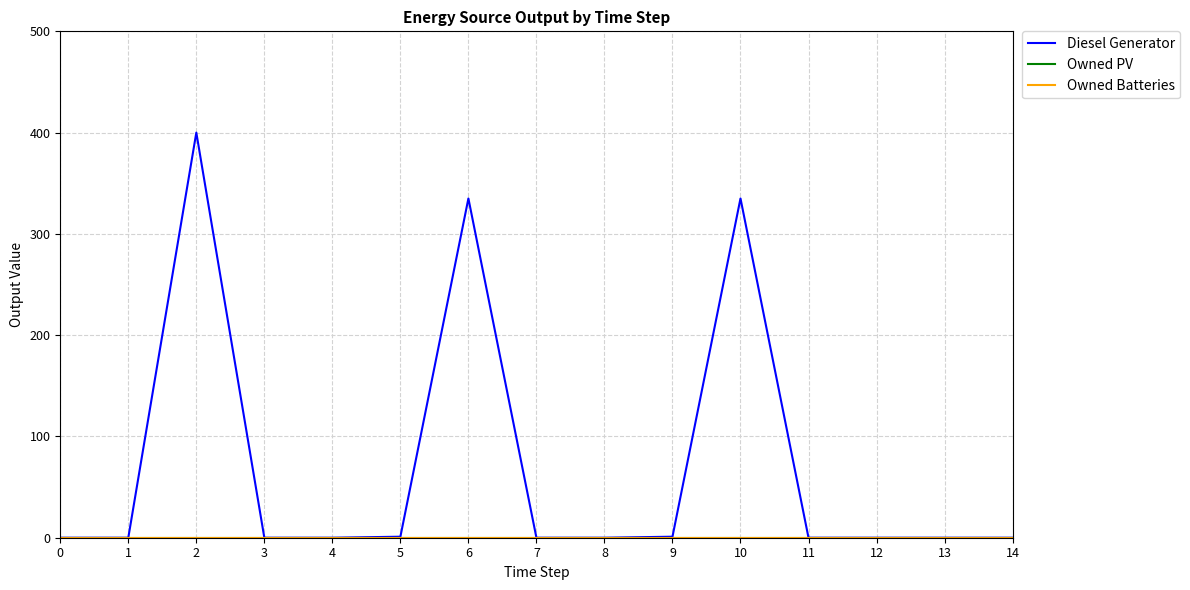

Is this an area chart (filled region under the line)?

No